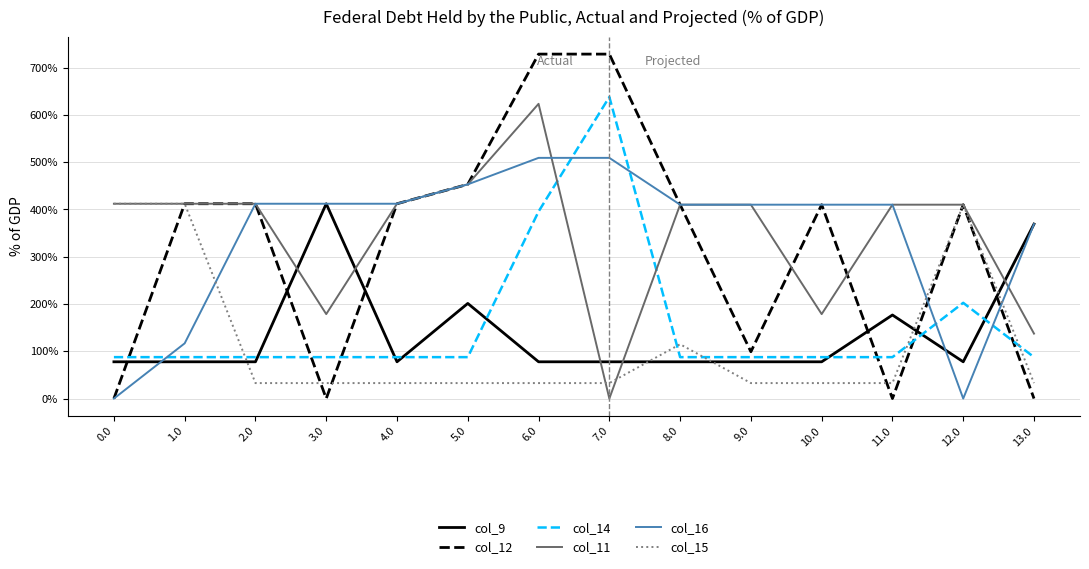

What is the difference between the maximum and second lowest values in the col_15 series?

379.3